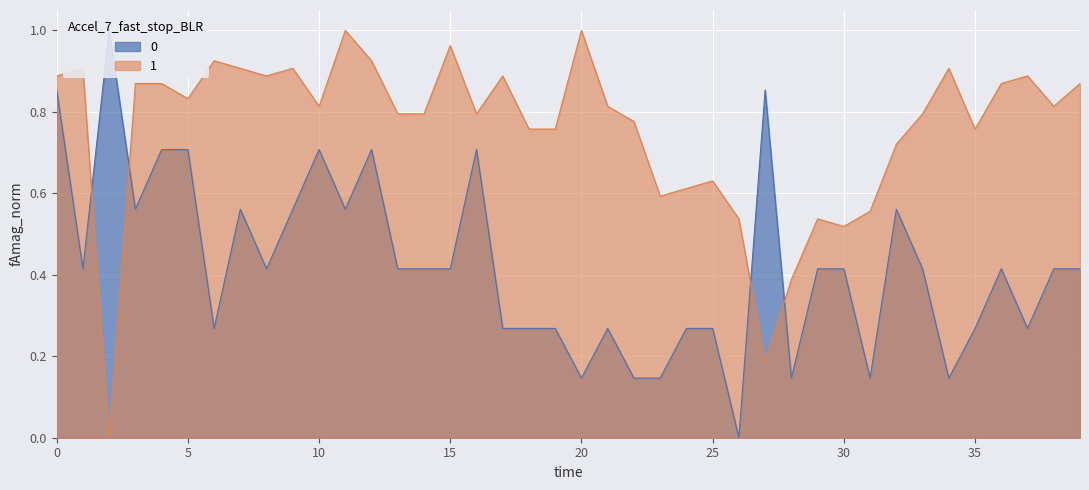

Between 17 and 29, which series saw the biggest shift?

Y-Axis (T)